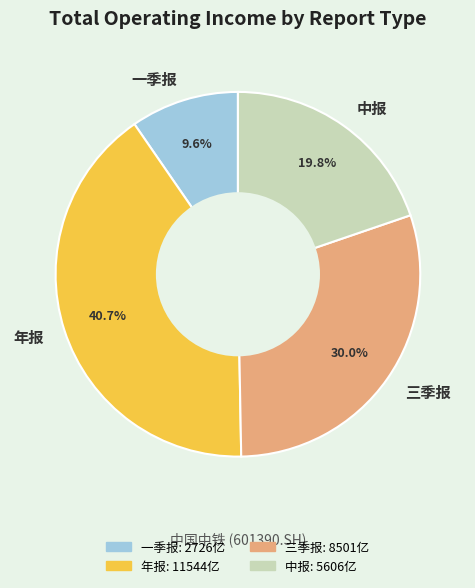

The 年报 slice represents 41% of the pie. True or false?

True